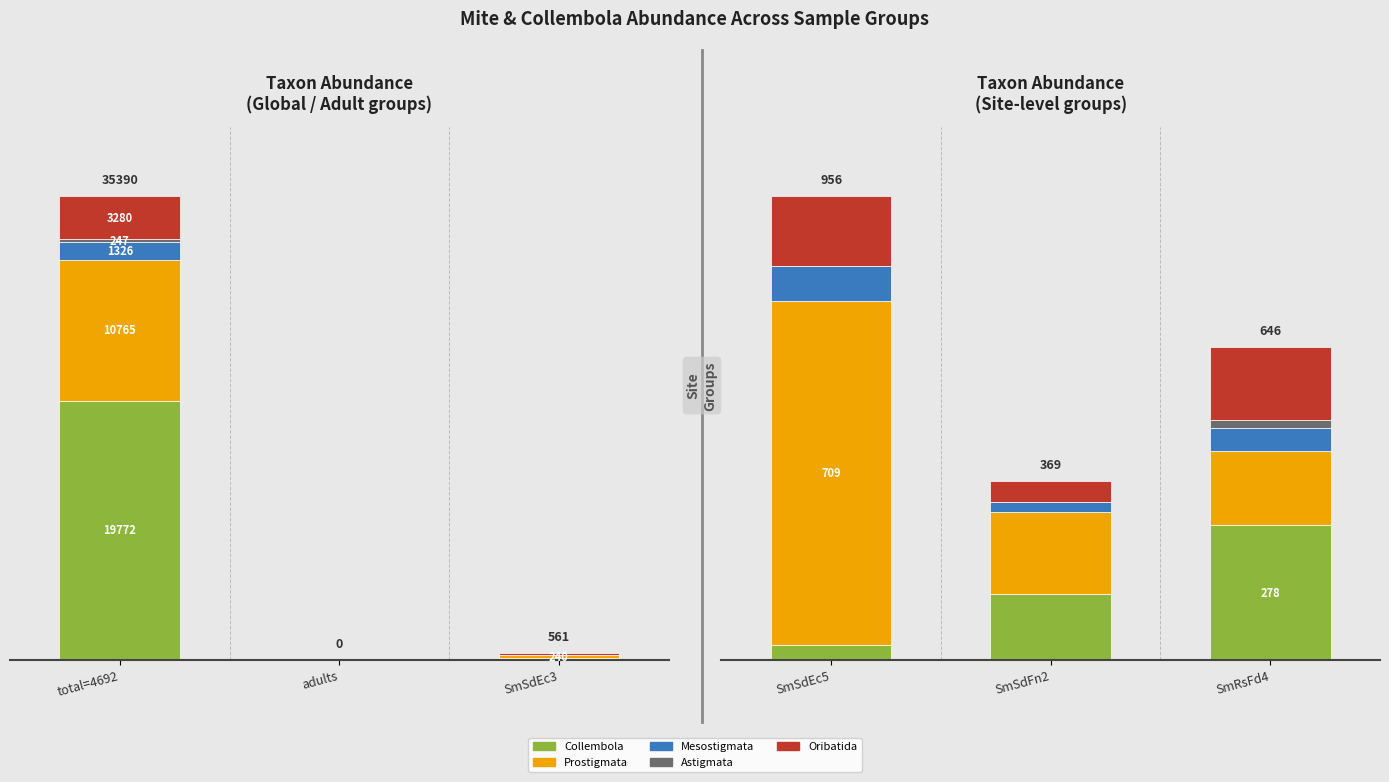

What are all the series names shown in the legend?

Collembola, Prostigmata, Mesostigmata, Astigmata, Oribatida